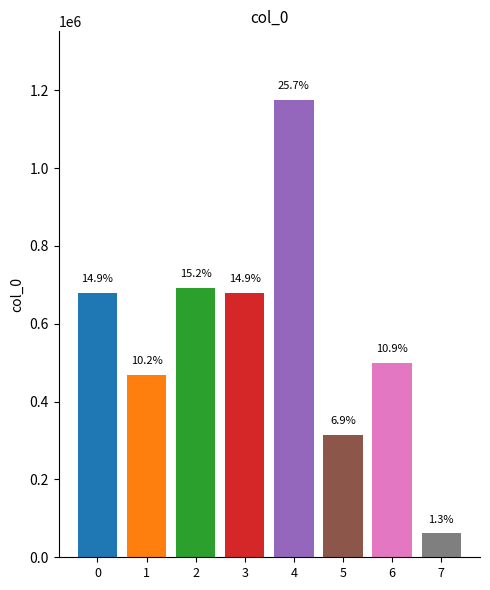

At which label is the value closest to 618092?

3